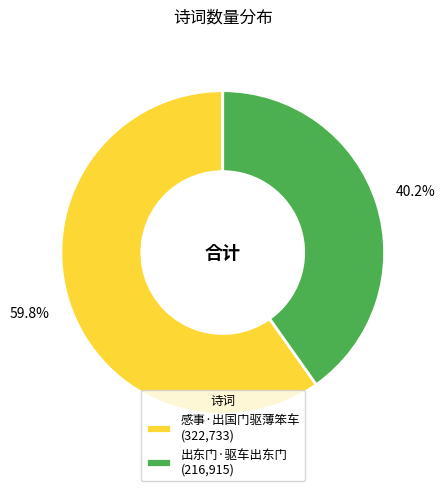

What percentage is the 感事·出国门驱薄笨车 slice, to the nearest percent?

60%